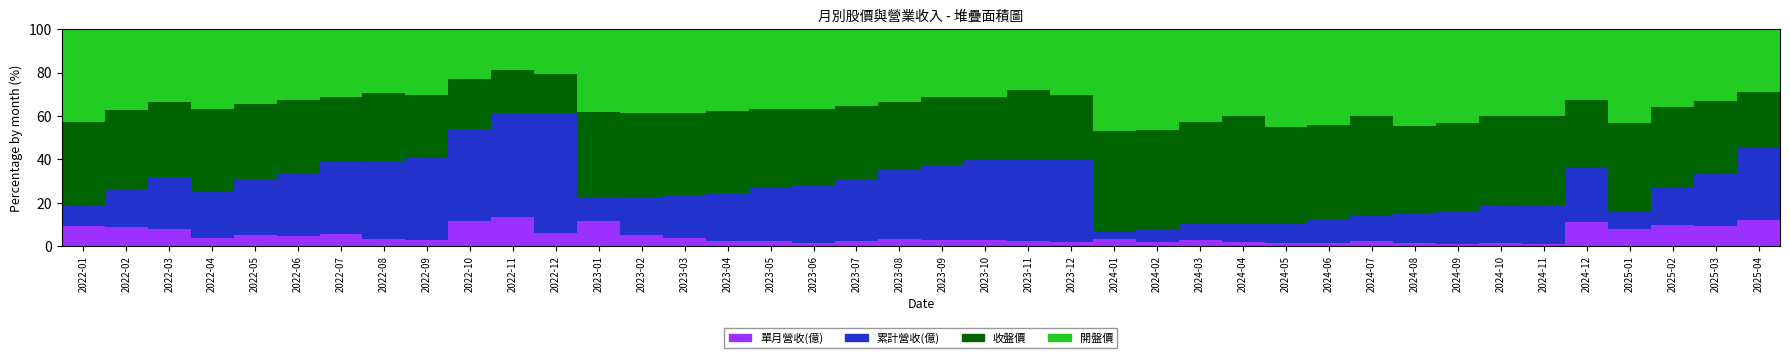

The value of 單月營收(億) at 2022-03 is 3.8. True or false?

False